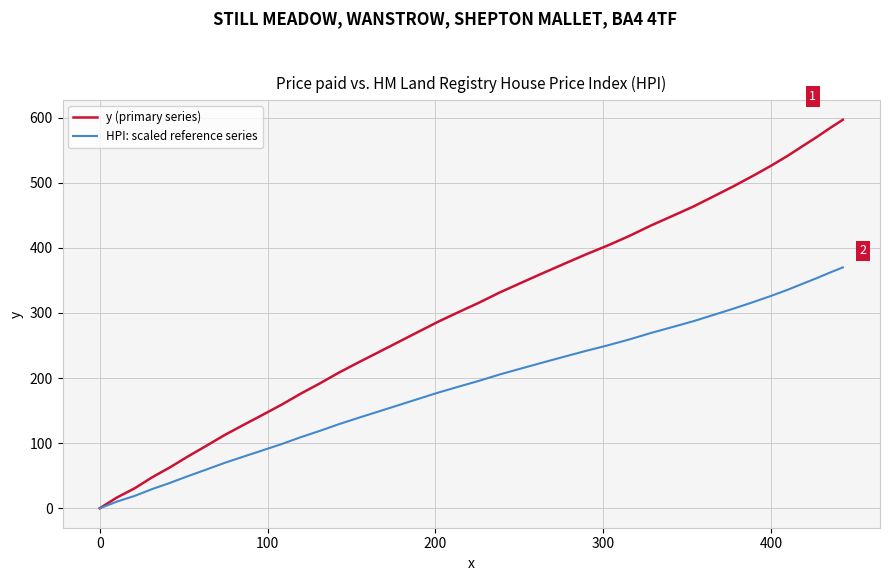

Which series has the widest spread of values?

y (primary series)